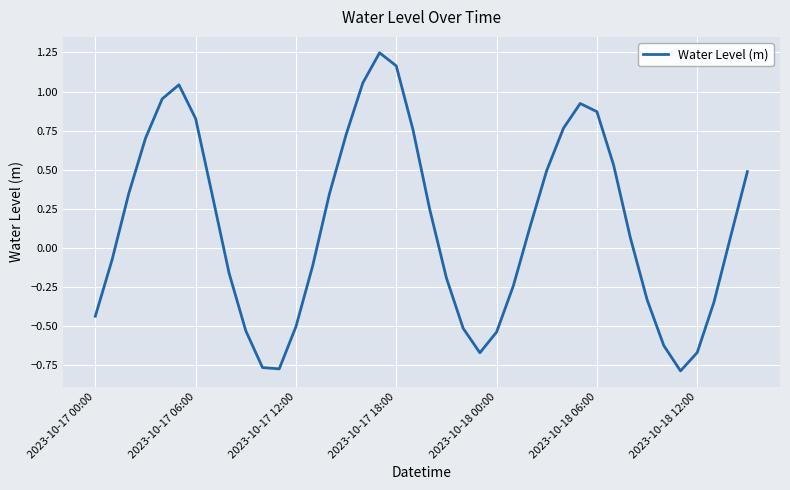

What is the difference between the maximum and minimum values?

2.0